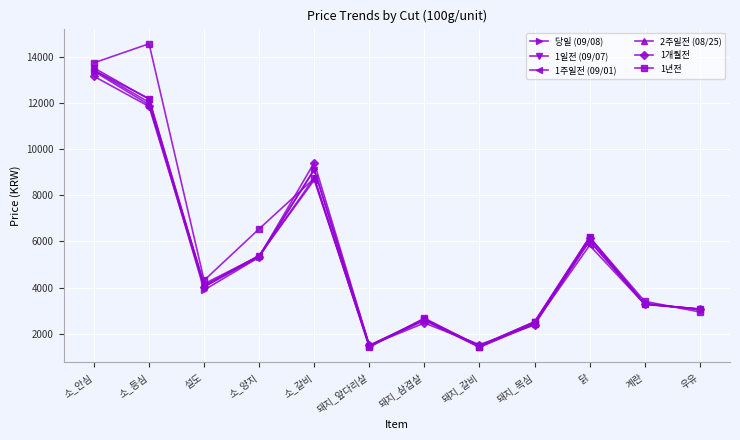

Which label corresponds to the largest value in the chart?

소_등심